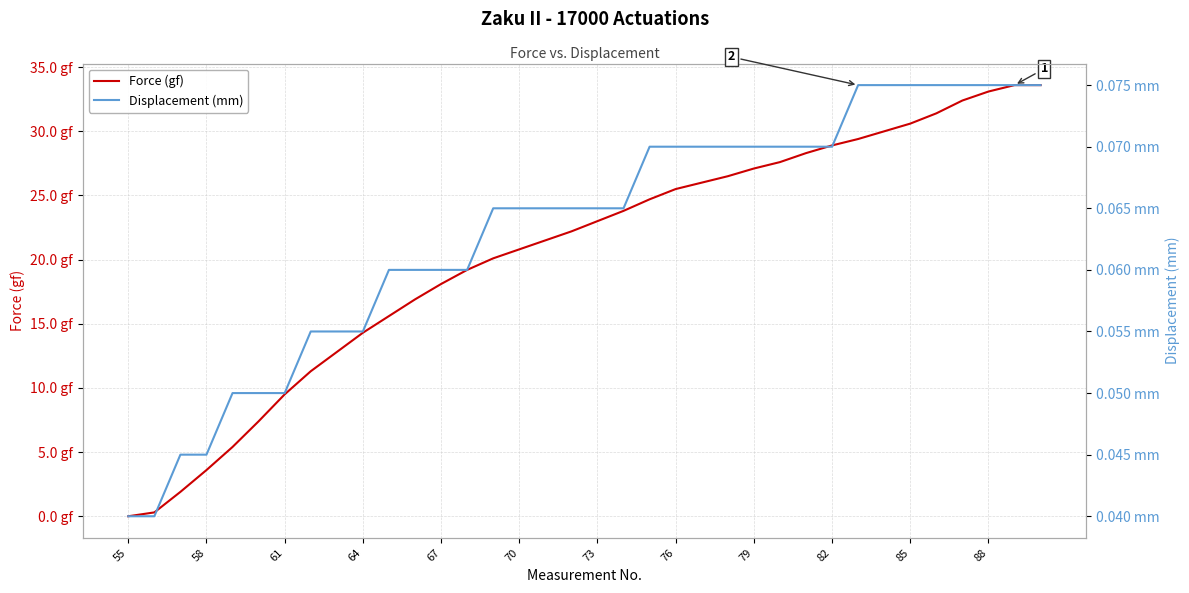

Where do Displacement (mm) and Force (gf) first cross each other?

55 and 58